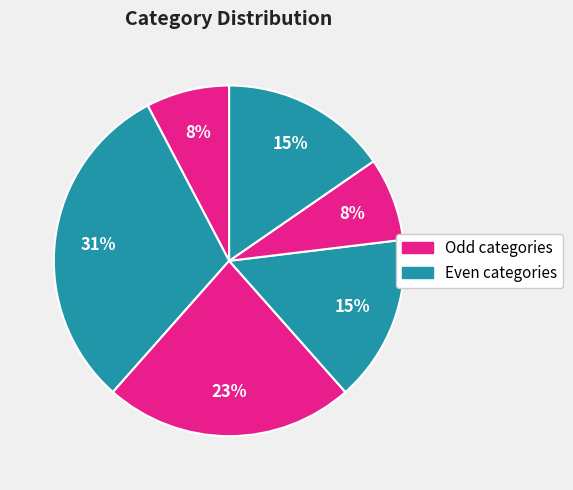

Count the number of slices in the pie.

6